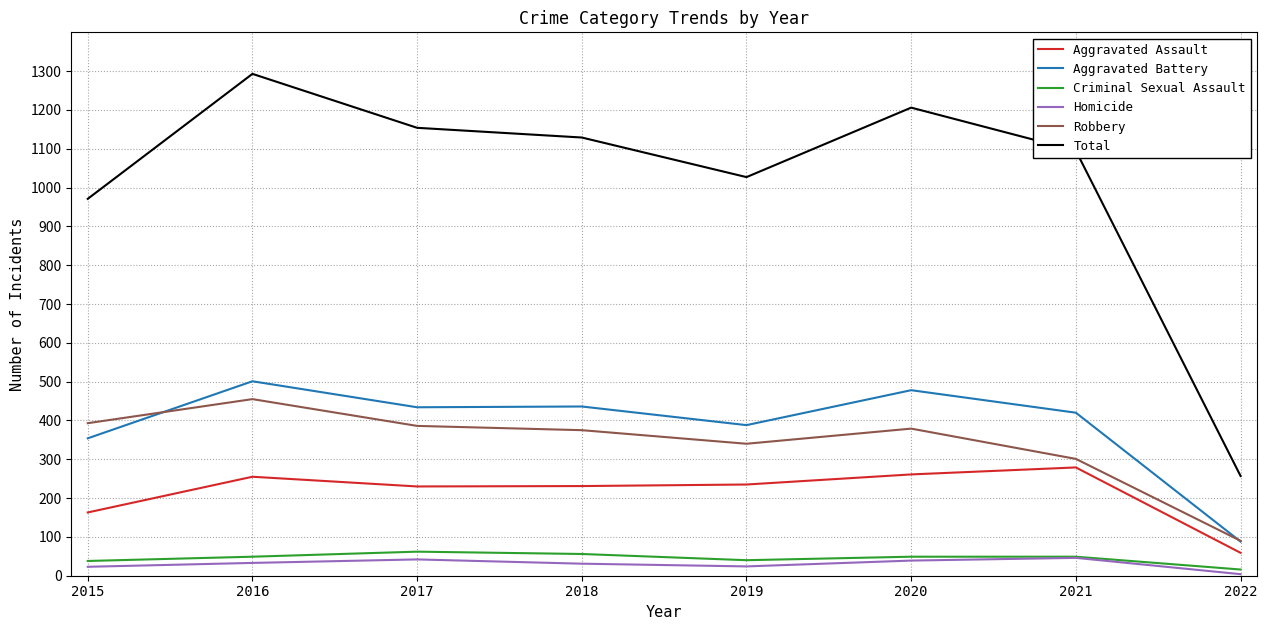

Between 2018 and 2020, which series saw the biggest shift?

Total